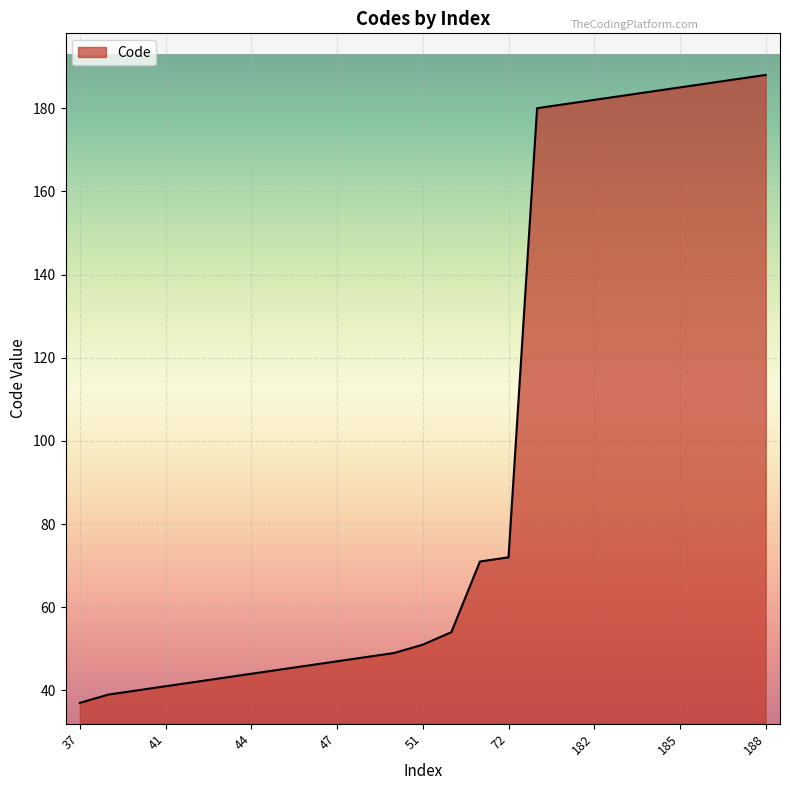

What is the greatest value displayed?

188